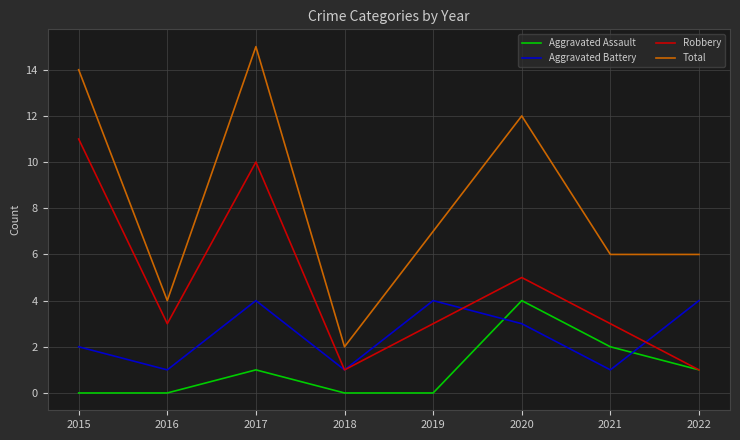

True or false: Total and Aggravated Battery intersect in this chart.

False